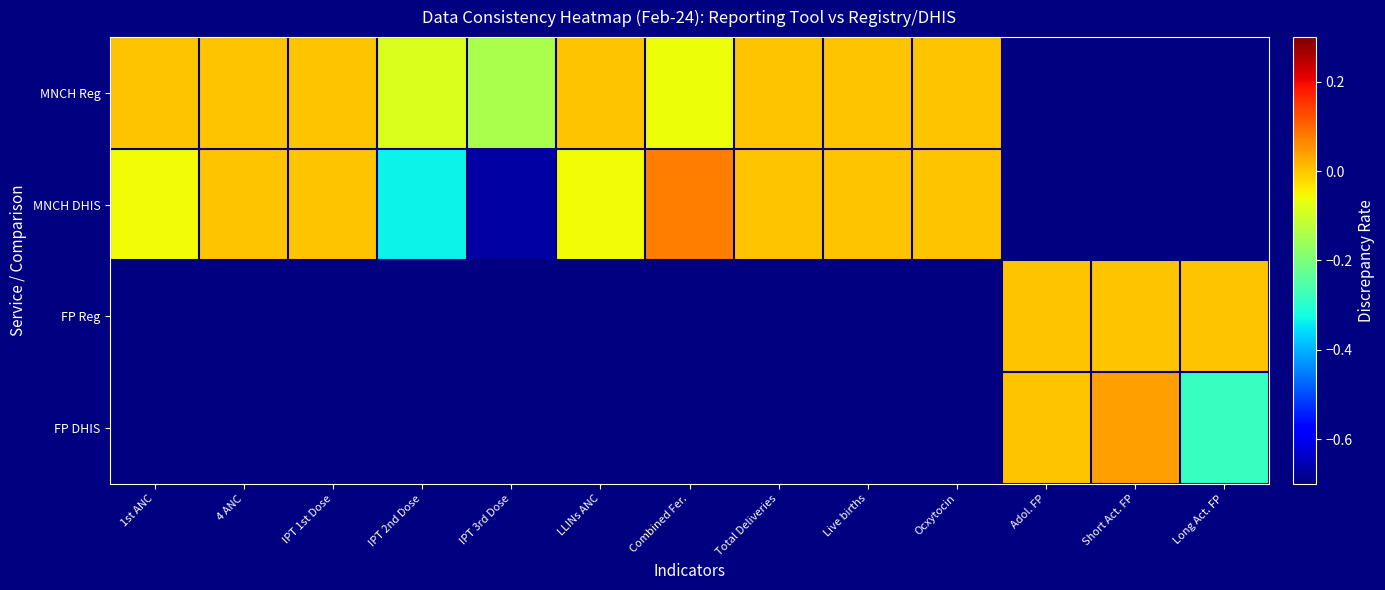

How many values in the MNCH DHIS series are below 0?

4